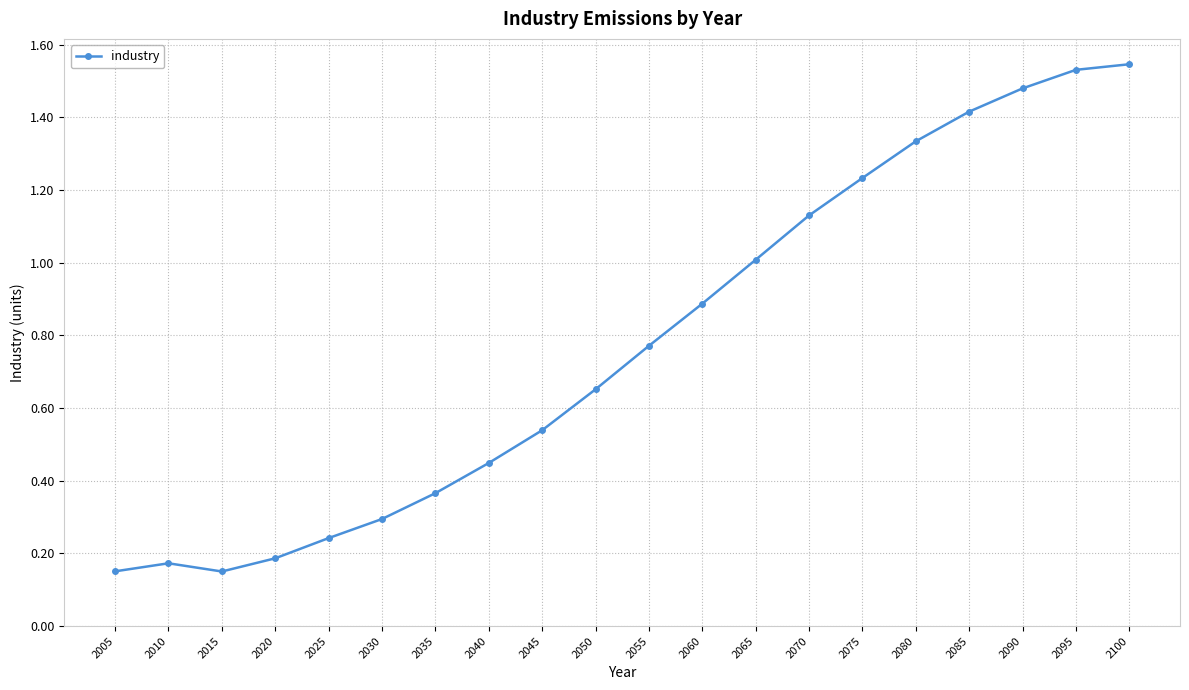

True or false: the data has more than 1 interior local peaks.

False